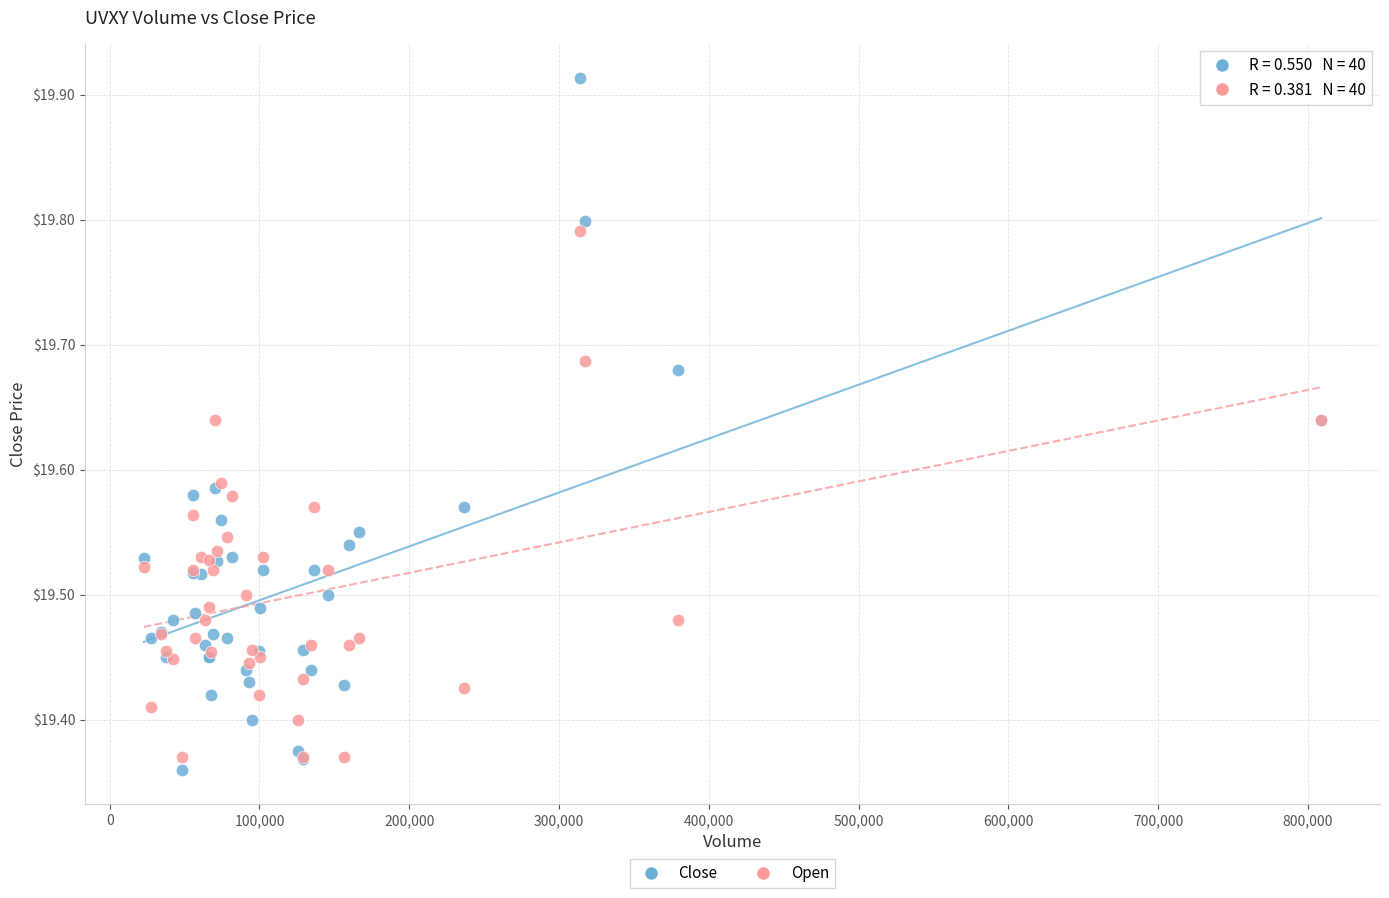

What are all the series names shown in the legend?

Close, Open